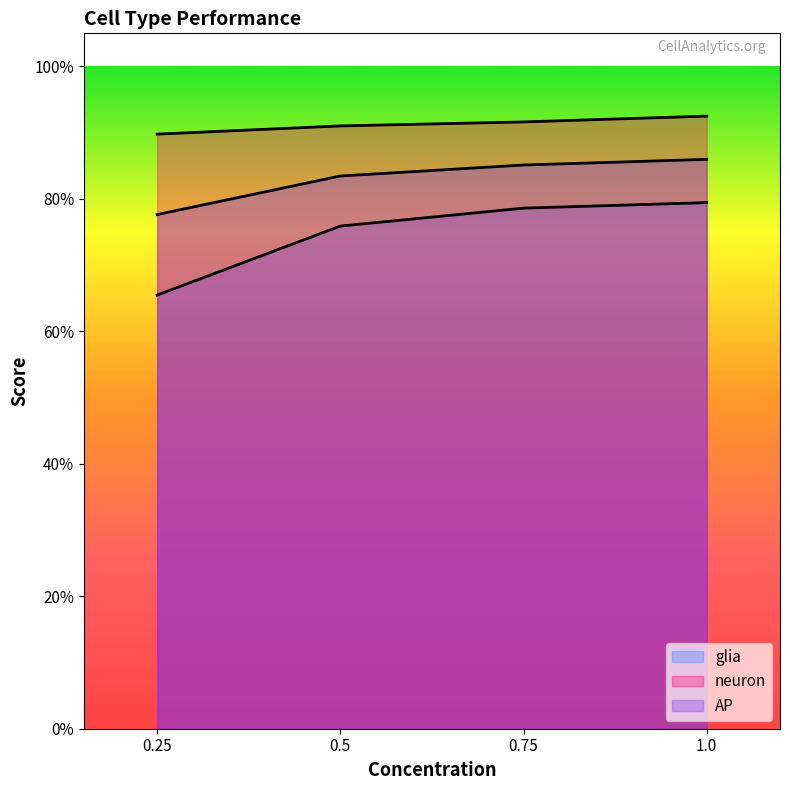

Reading left to right, list all the values displayed in this chart.

glia: 0.25=0.7	0.5=0.8	0.75=0.8	1.0=0.8
neuron: 0.25=0.9	0.5=0.9	0.75=0.9	1.0=0.9
AP: 0.25=0.8	0.5=0.8	0.75=0.9	1.0=0.9